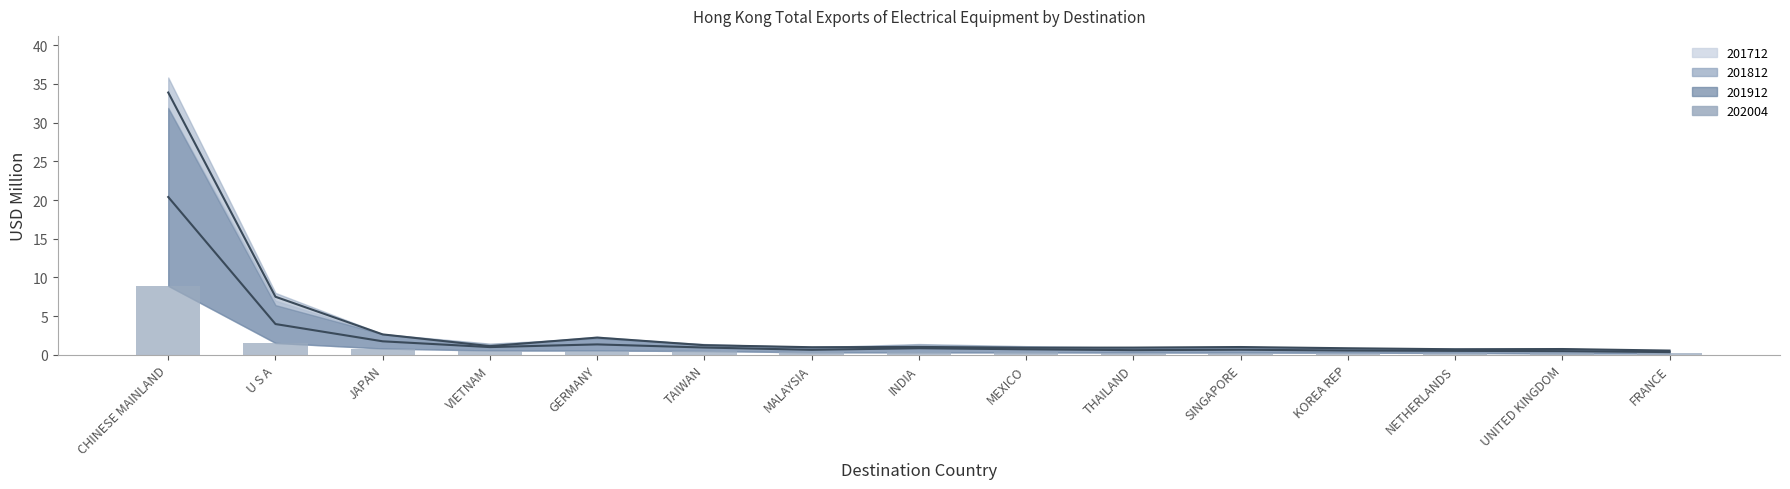

The value of 201812 at TAIWAN is 0.9. True or false?

True